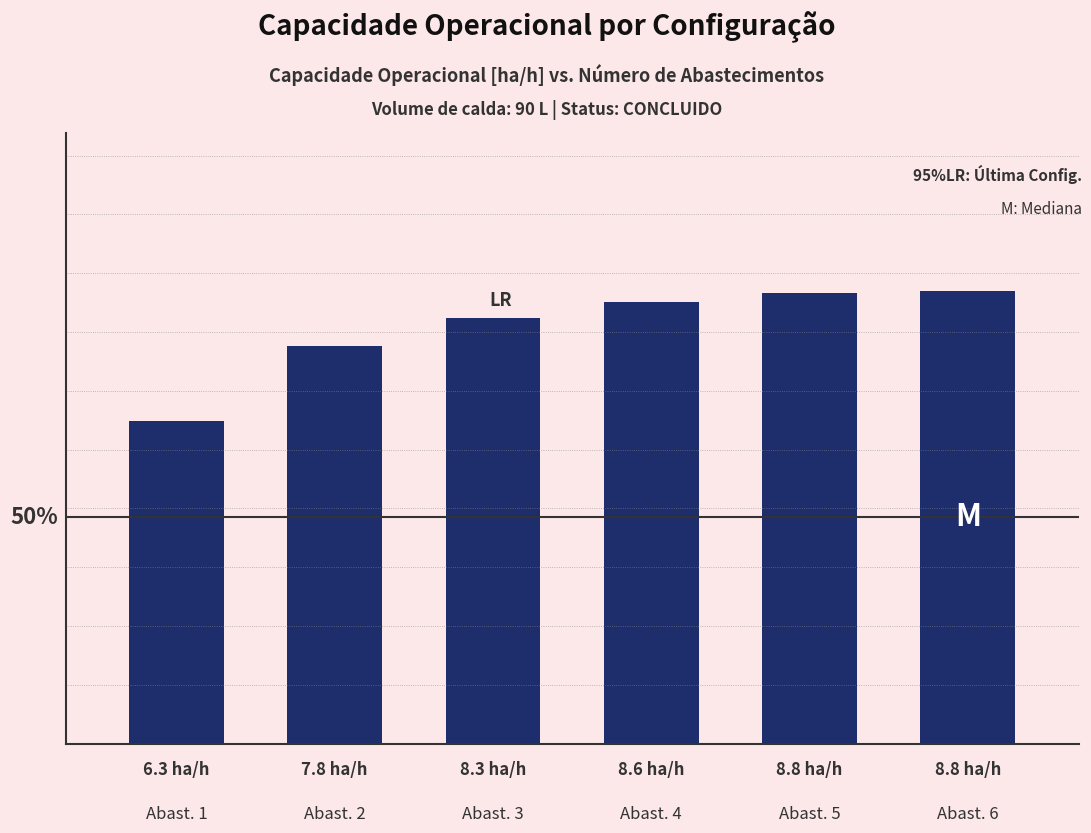

What is the greatest value displayed?

8.8